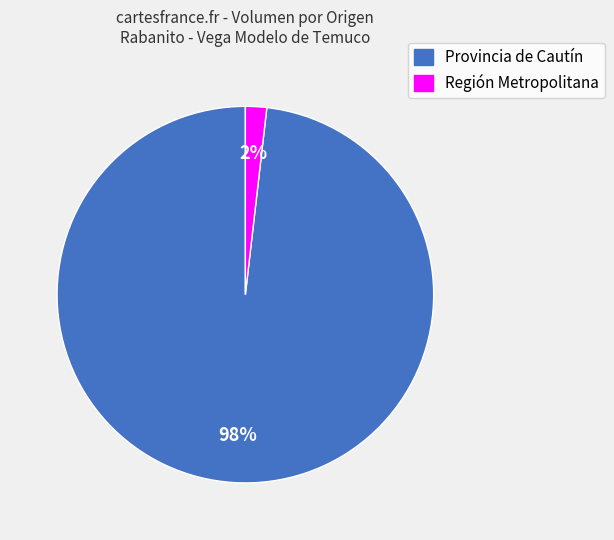

True or false: Región Metropolitana accounts for 2% of the total.

True